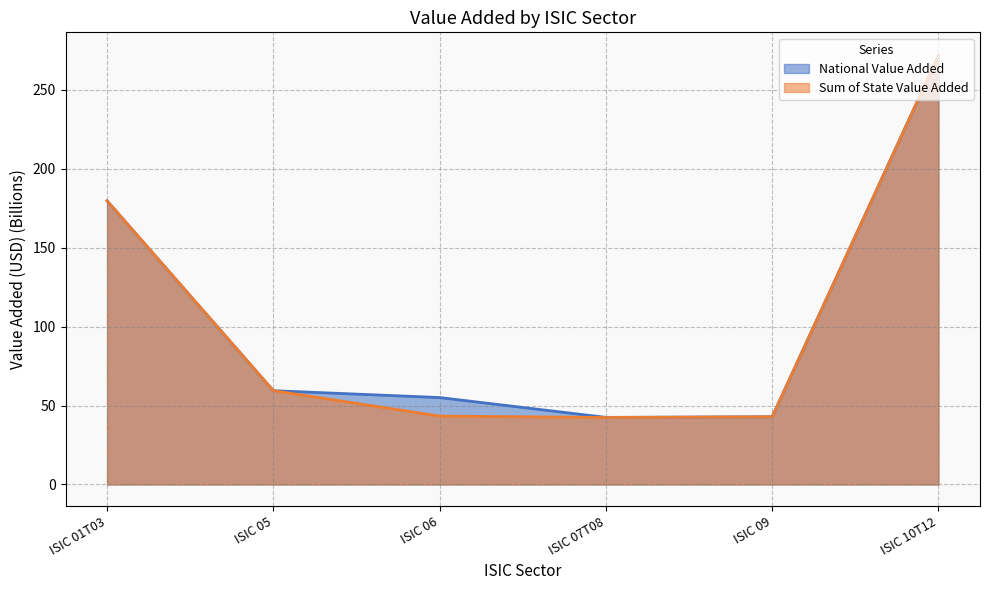

What is the label of the 2nd point from the left?

ISIC 05